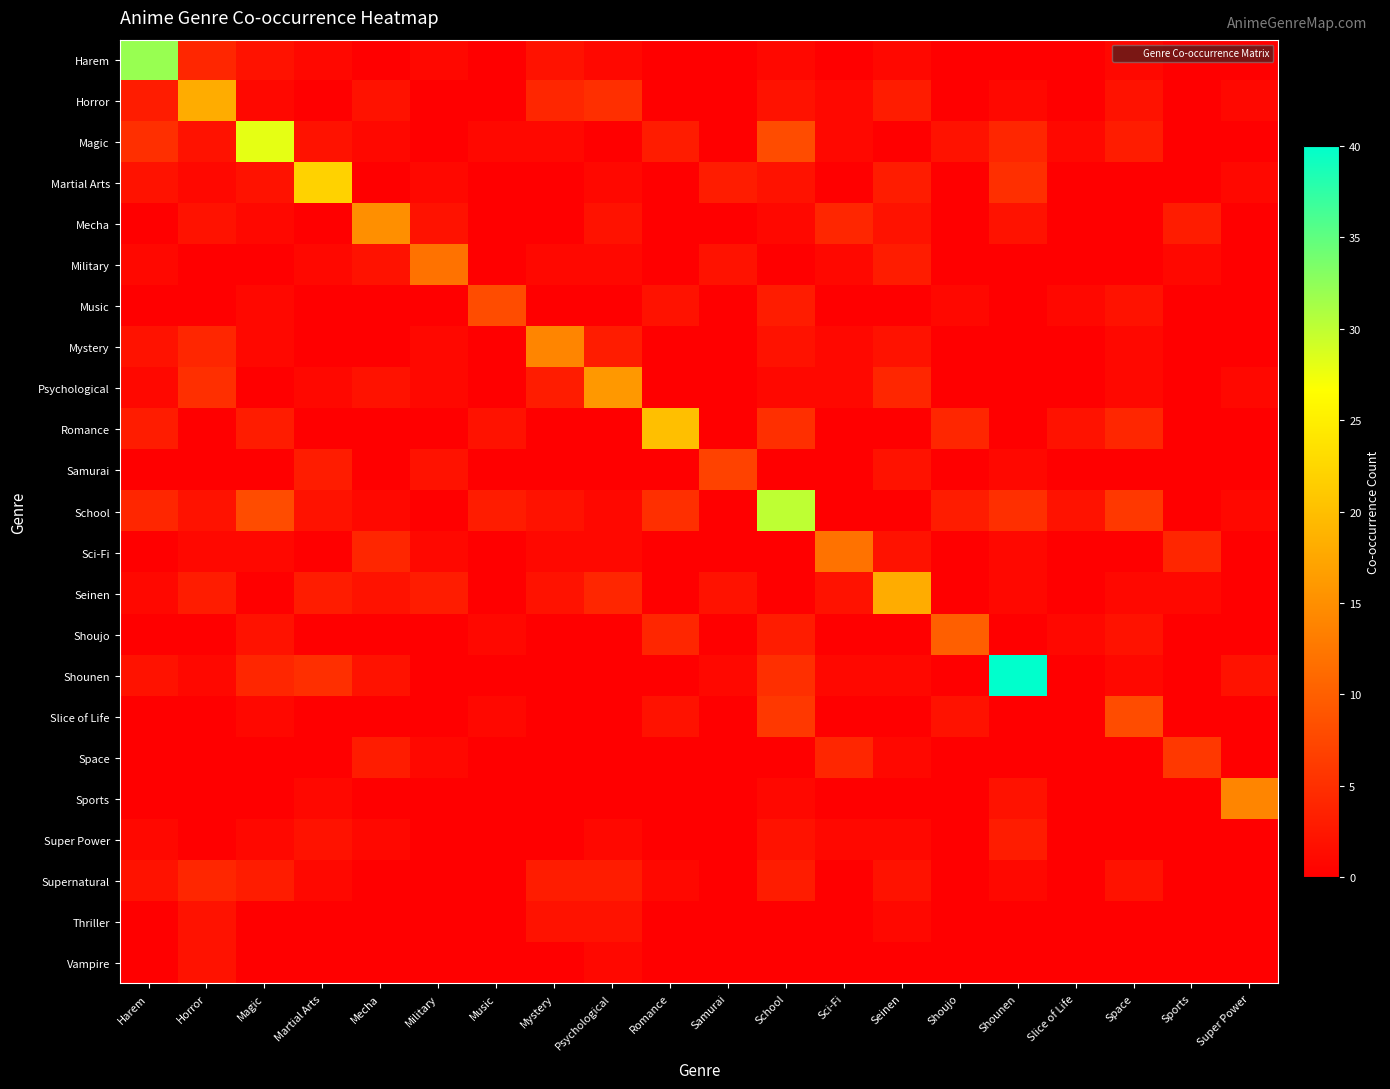

Rank the series by their maximum value, from lowest to highest.

Thriller, Vampire, Super Power, Supernatural, Space, Samurai, Music, Slice of Life, Shoujo, Military, Sci-Fi, Mystery, Sports, Mecha, Psychological, Horror, Seinen, Romance, Martial Arts, Magic, School, Harem, Shounen